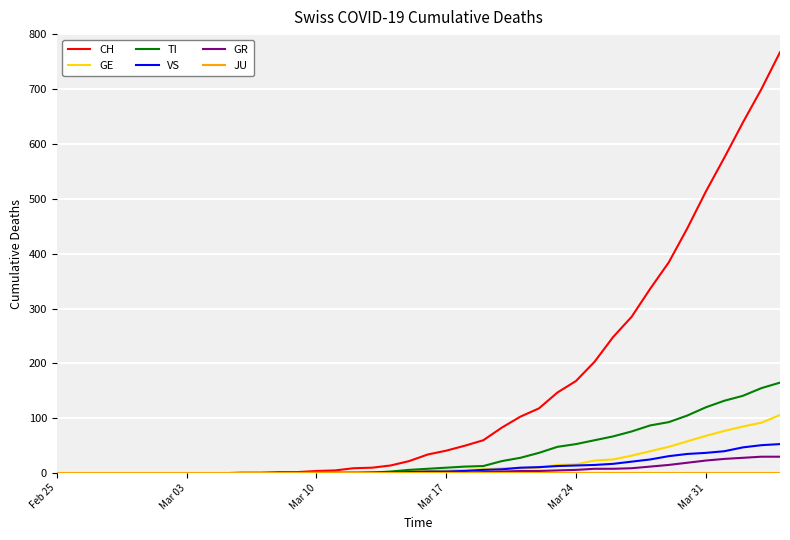

What is the average value of the TI series?

36